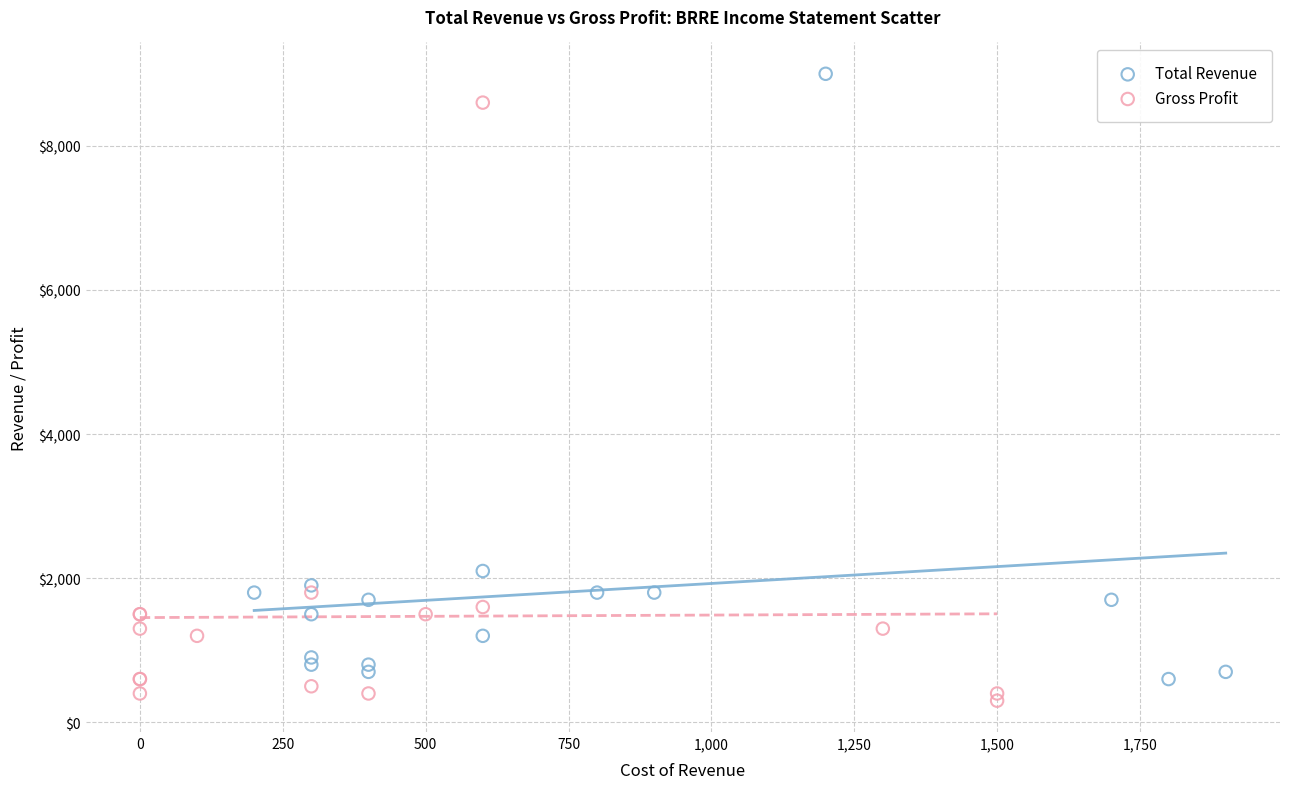

Which series contains the highest Y value?

Total Revenue